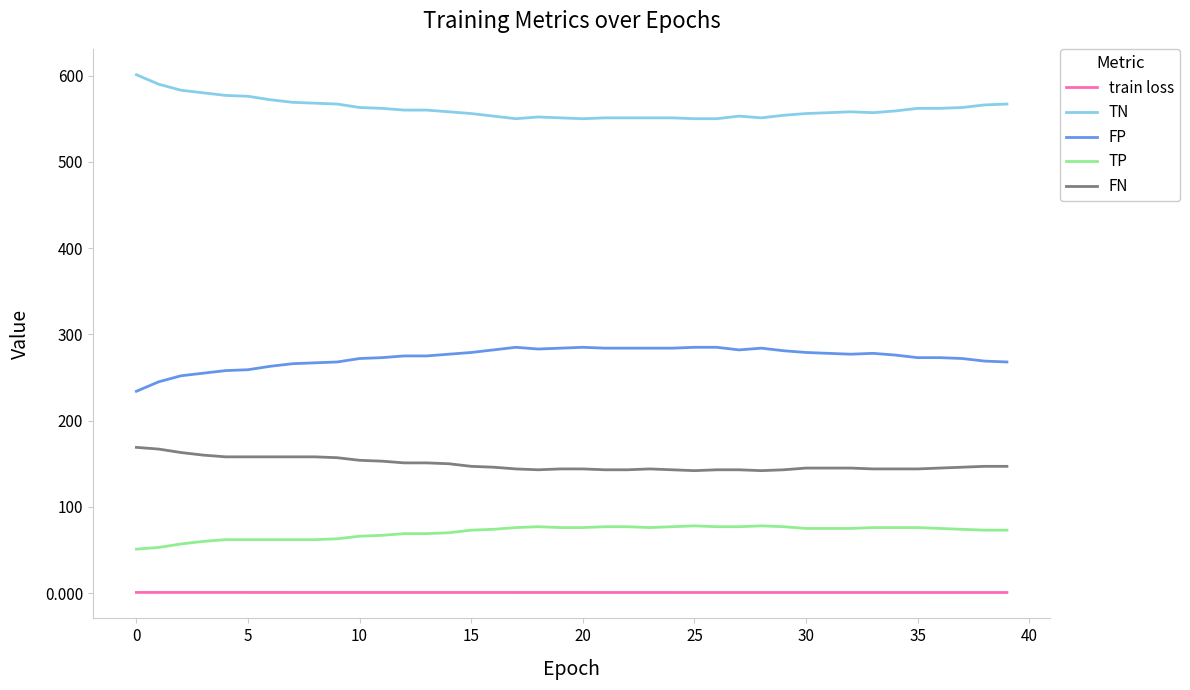

At how many categories does at least one series exceed 210?

40